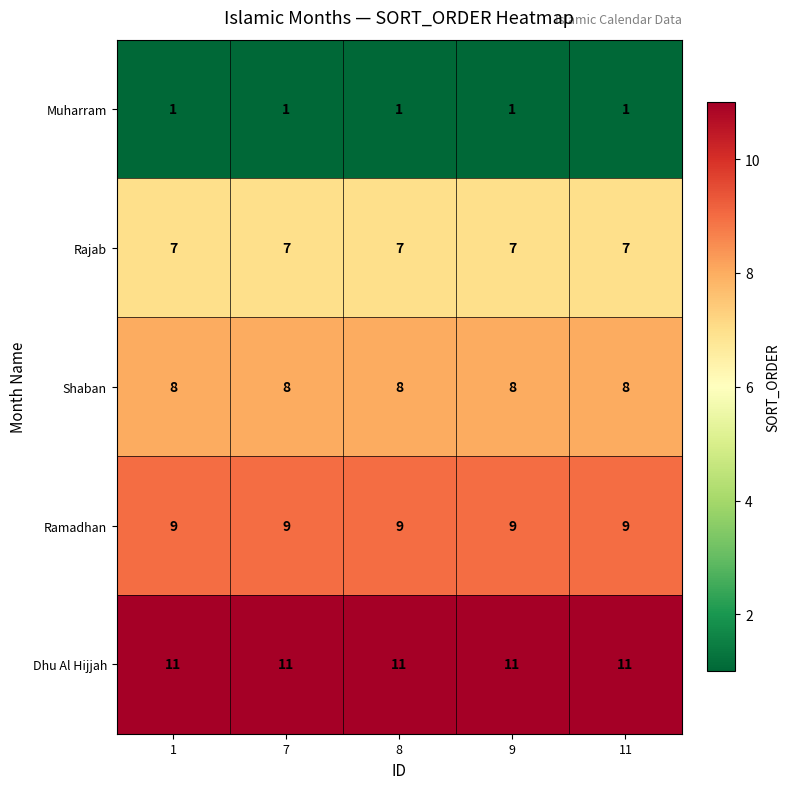

The value of Muharram at 7 is 2. True or false?

False